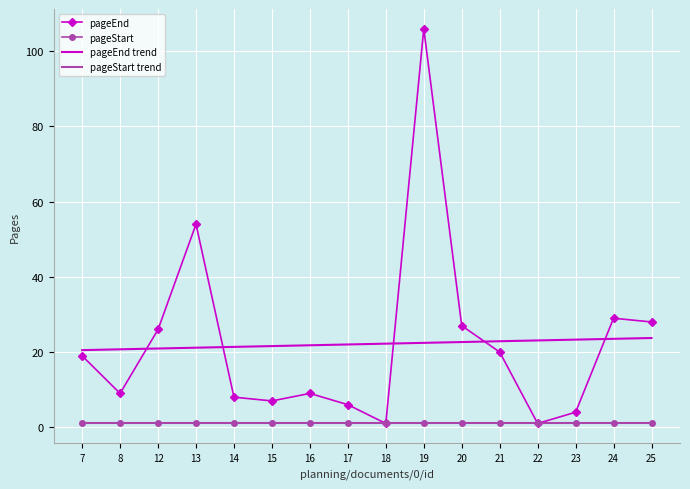

Which series has the largest total across all categories?

pageEnd trend